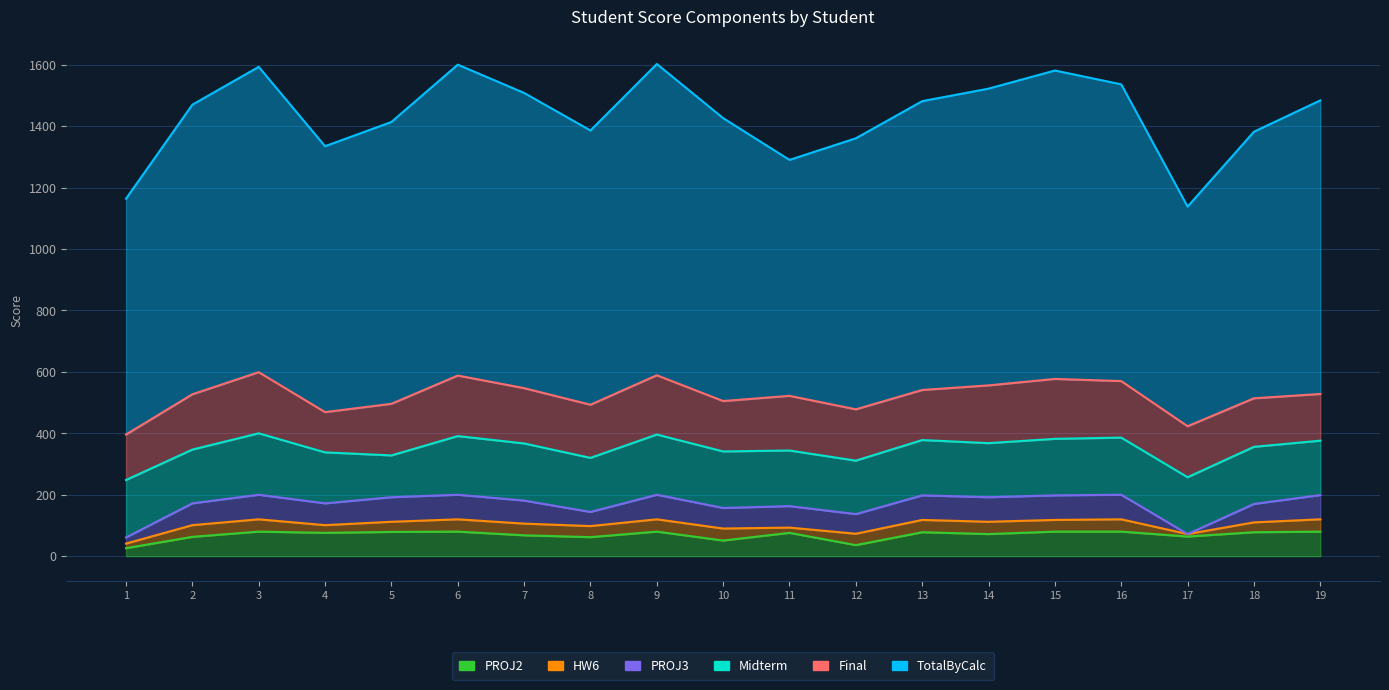

What is the difference between the Midterm values at 5 and 12?

38.0